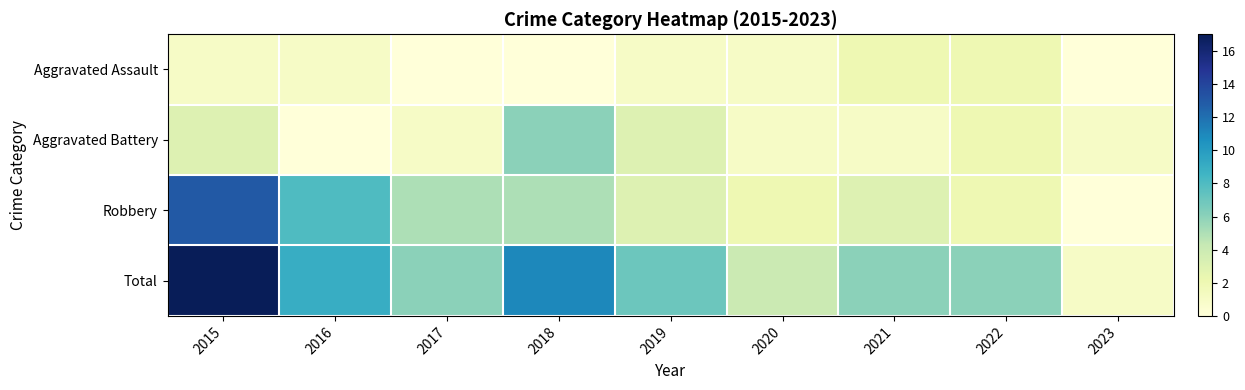

Reading right to left, transcribe all the data shown in this chart.

Aggravated Assault: 2023=0	2022=2	2021=2	2020=1	2019=1	2018=0	2017=0	2016=1	2015=1
Aggravated Battery: 2023=1	2022=2	2021=1	2020=1	2019=3	2018=6	2017=1	2016=0	2015=3
Robbery: 2023=0	2022=2	2021=3	2020=2	2019=3	2018=5	2017=5	2016=8	2015=13
Total: 2023=1	2022=6	2021=6	2020=4	2019=7	2018=11	2017=6	2016=9	2015=17